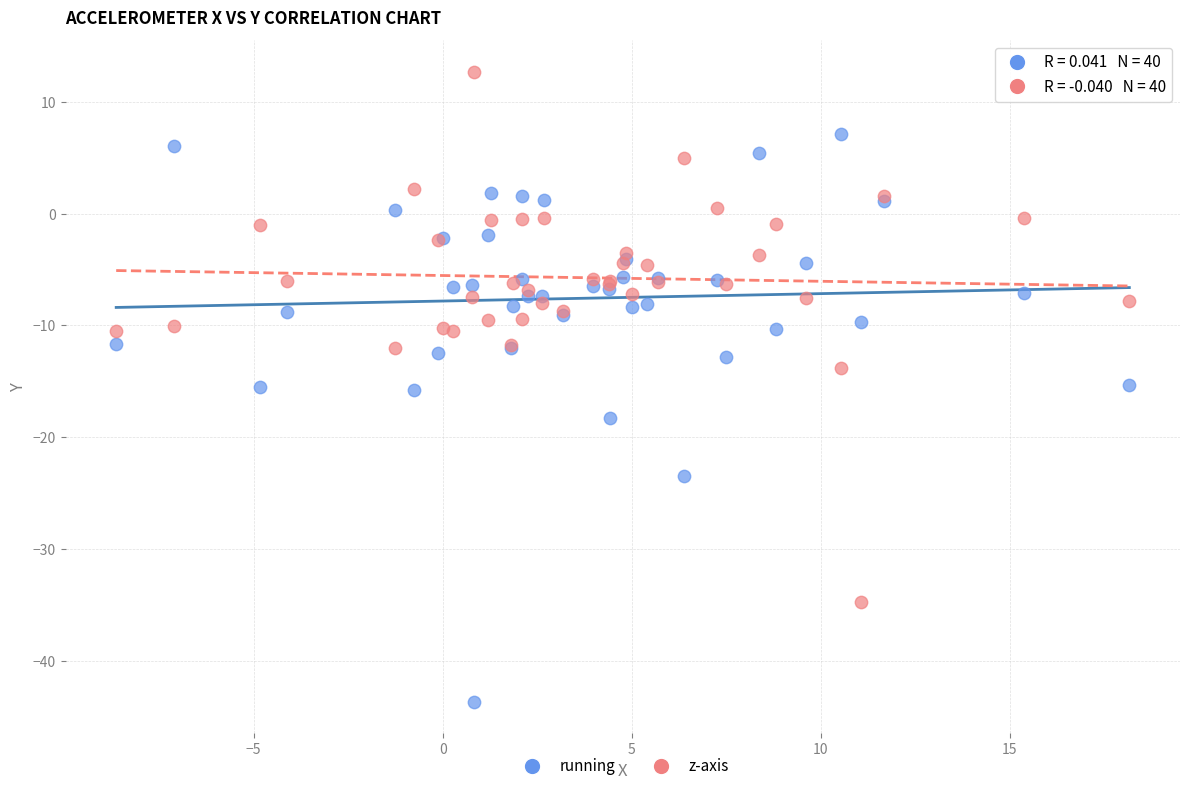

Which series reaches the minimum Y coordinate?

running